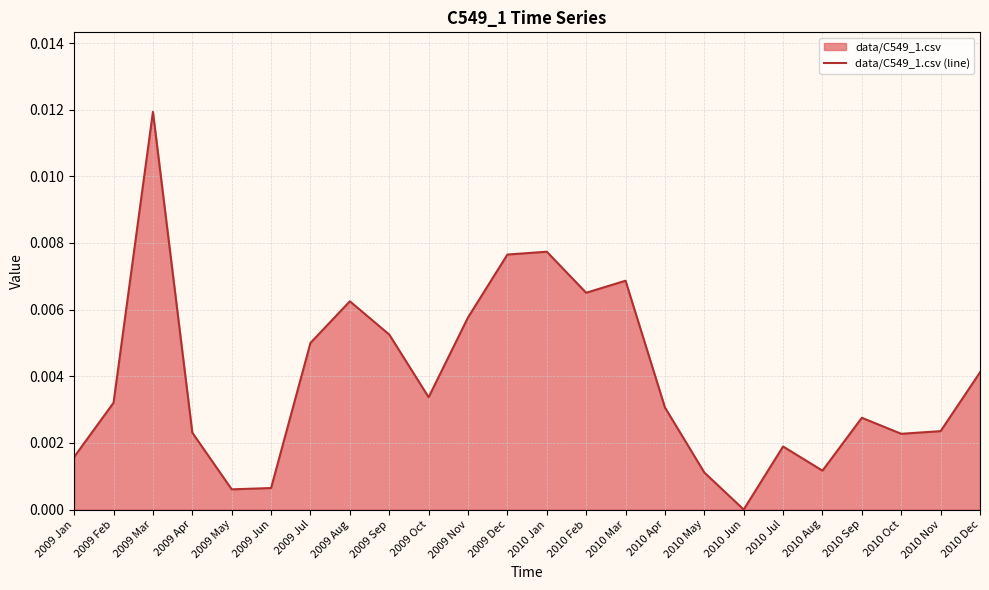

List the labels in order of value, largest first.

2009 Mar, 2010 Jan, 2009 Dec, 2010 Mar, 2010 Feb, 2009 Aug, 2009 Nov, 2009 Sep, 2009 Jul, 2010 Dec, 2009 Oct, 2009 Feb, 2010 Apr, 2010 Sep, 2010 Nov, 2009 Apr, 2010 Oct, 2010 Jul, 2009 Jan, 2010 Aug, 2010 May, 2009 Jun, 2009 May, 2010 Jun